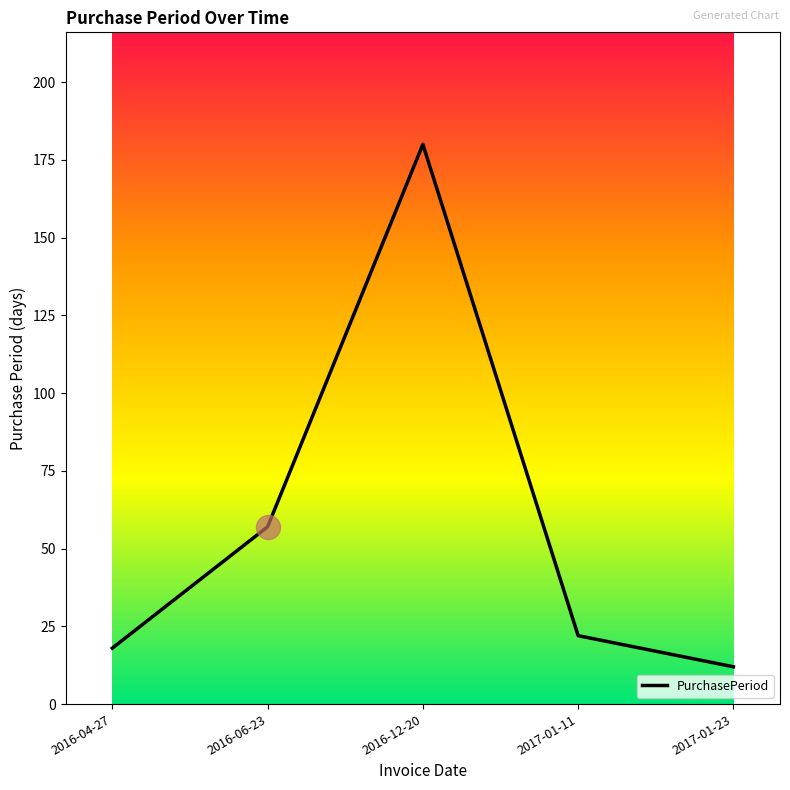

Which has a higher value, 2016-04-27 or 2017-01-23?

2016-04-27